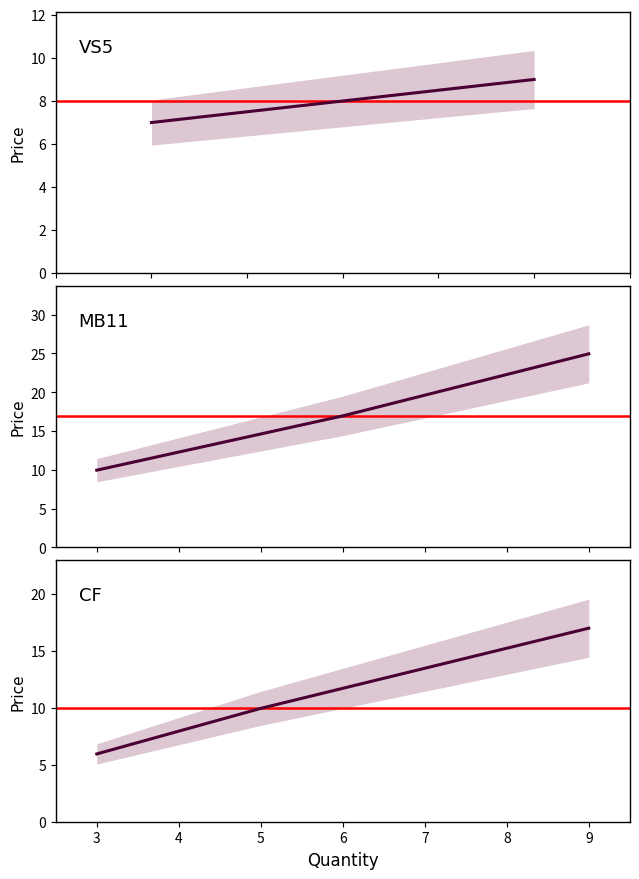

How many lines are shown in the chart?

2